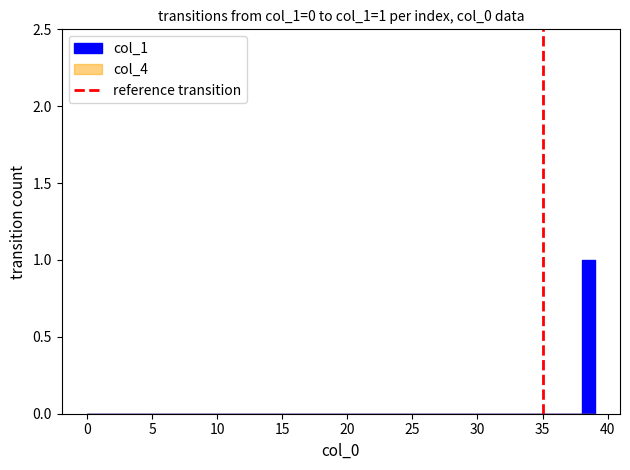

How many positive values are there?

1